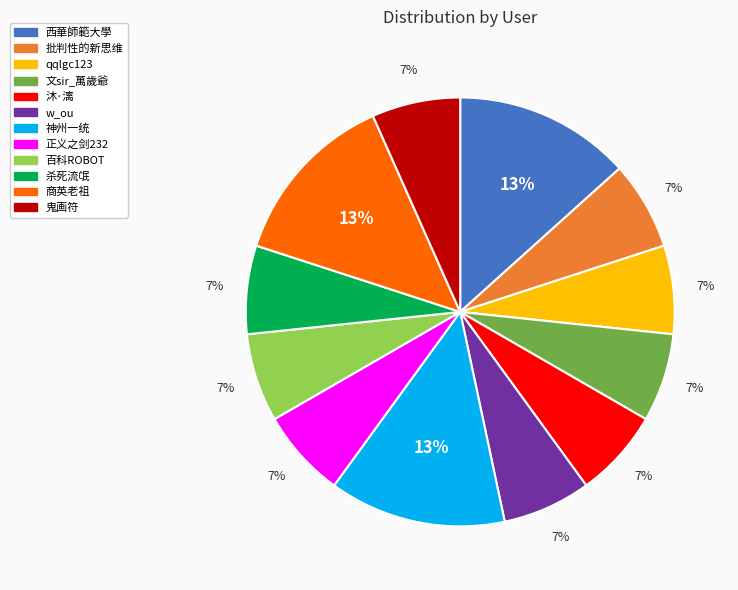

True or false: 神州一统 accounts for 8% of the total.

False